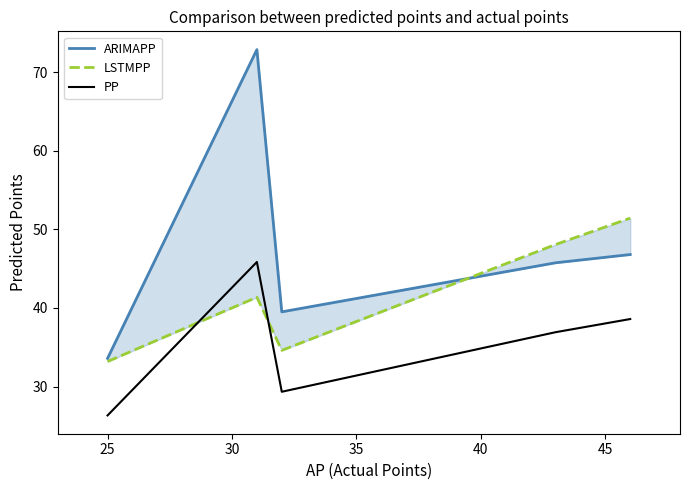

What is the maximum value for PP?

45.8